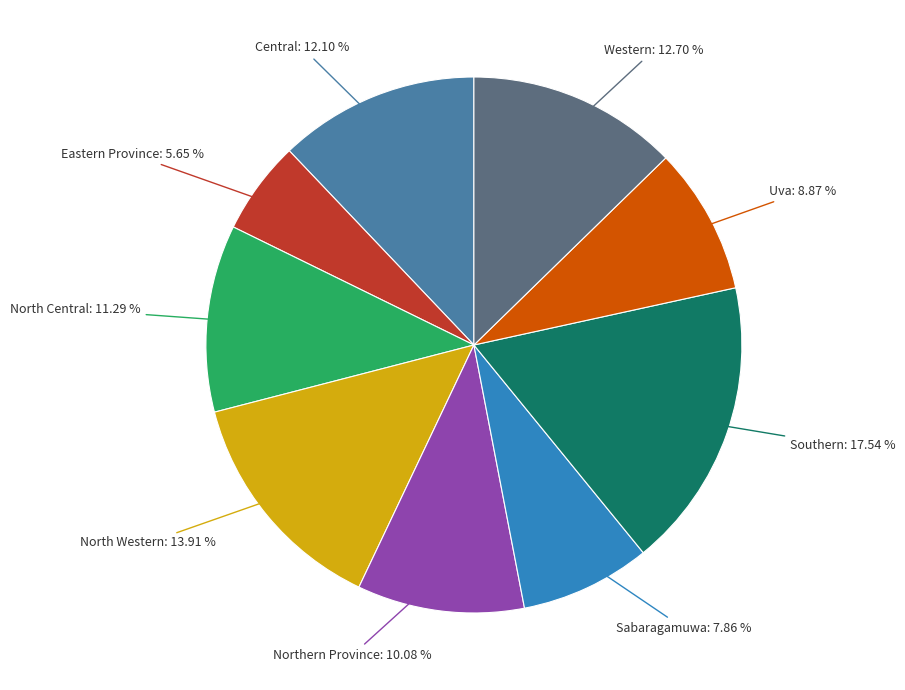

What is the ratio of the value at Northern Province to the value at Eastern Province?

1.8